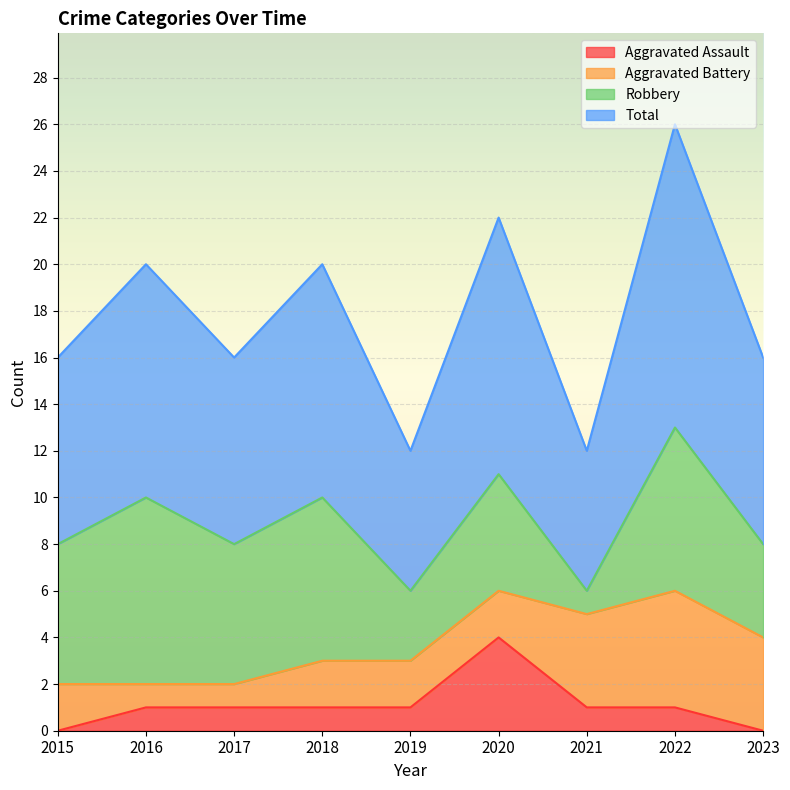

What is the value of the Aggravated Assault point at the 4th from the left?

1